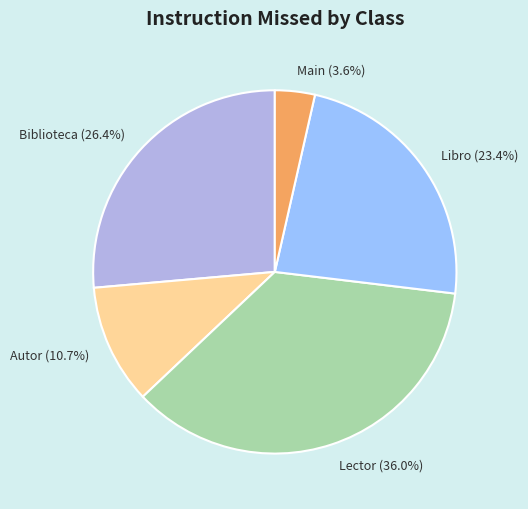

How many slices are in this pie chart?

5